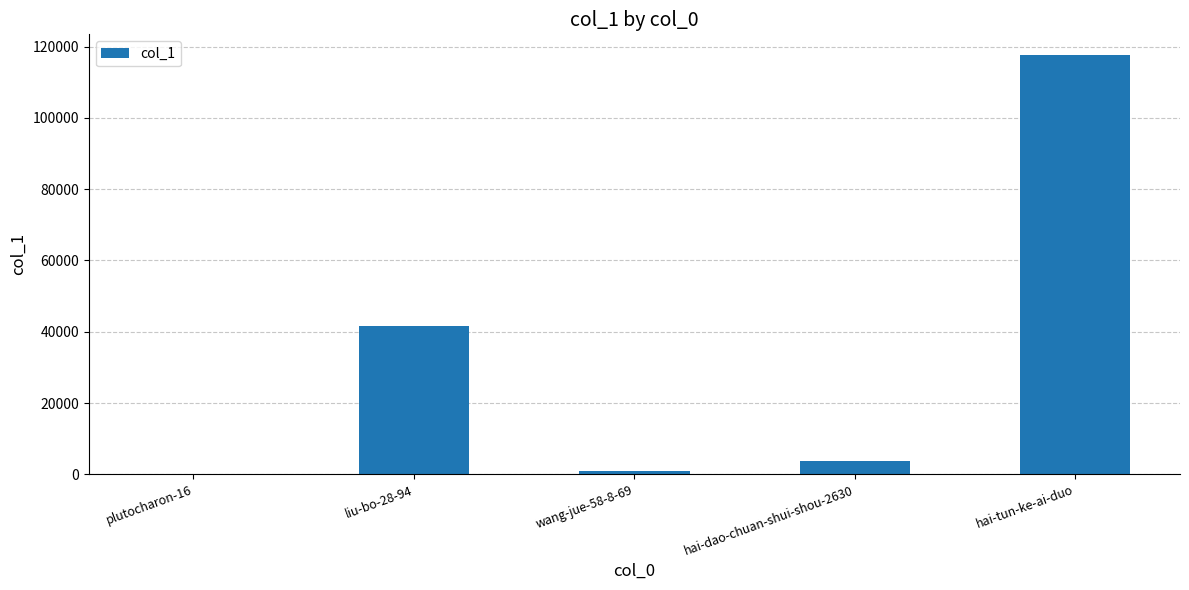

At which category does the chart reach its peak across all series?

hai-tun-ke-ai-duo